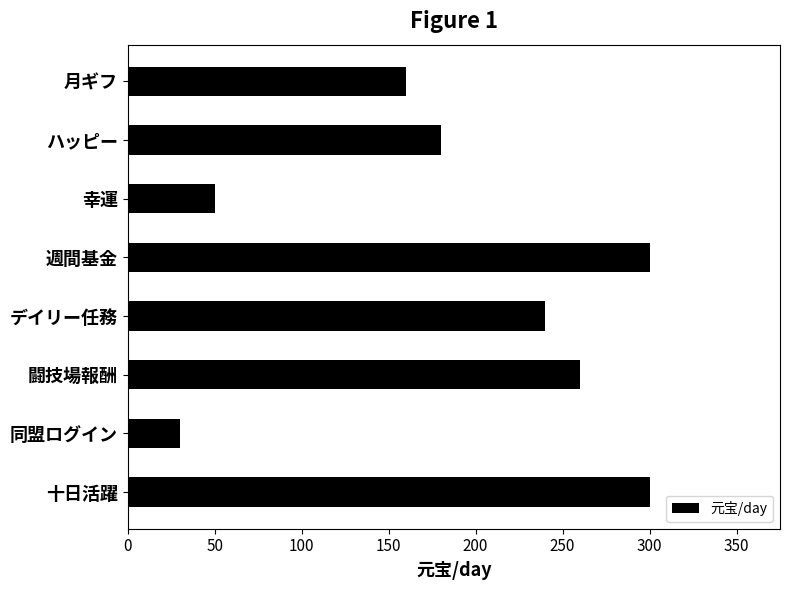

At which category does the chart reach its minimum across all series?

同盟ログイン